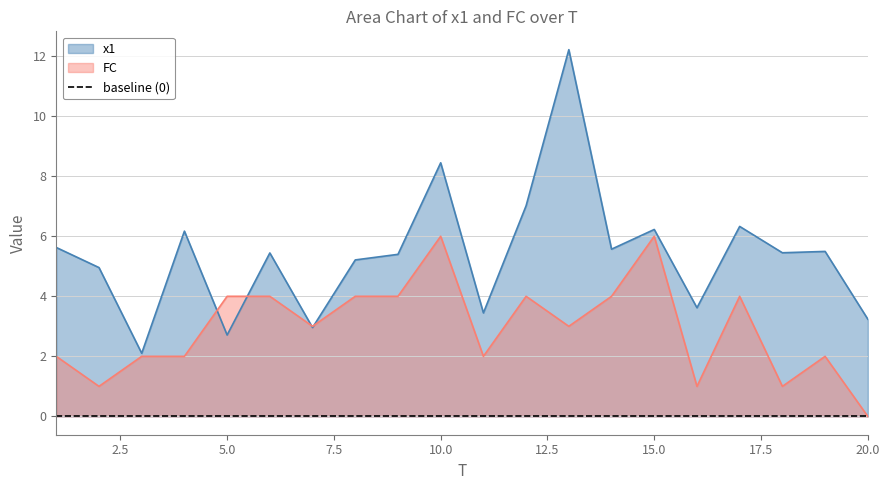

Reading right to left, list all the values displayed in this chart.

x1: 3.2	5.5	5.5	6.3	3.6	6.2	5.6	12.2	7.0	3.4	8.4	5.4	5.2	3.0	5.4	2.7	6.2	2.1	5.0	5.6
FC: 0.0	2.0	1.0	4.0	1.0	6.0	4.0	3.0	4.0	2.0	6.0	4.0	4.0	3.0	4.0	4.0	2.0	2.0	1.0	2.0